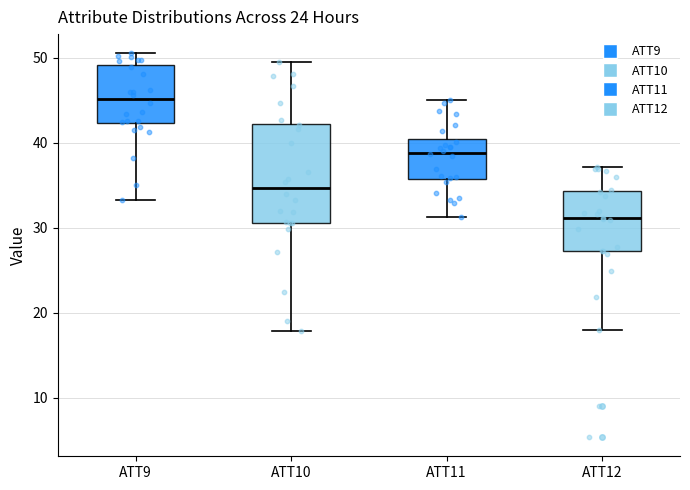

Comparing the boxes themselves (not the whiskers), which one is the tallest?

ATT10